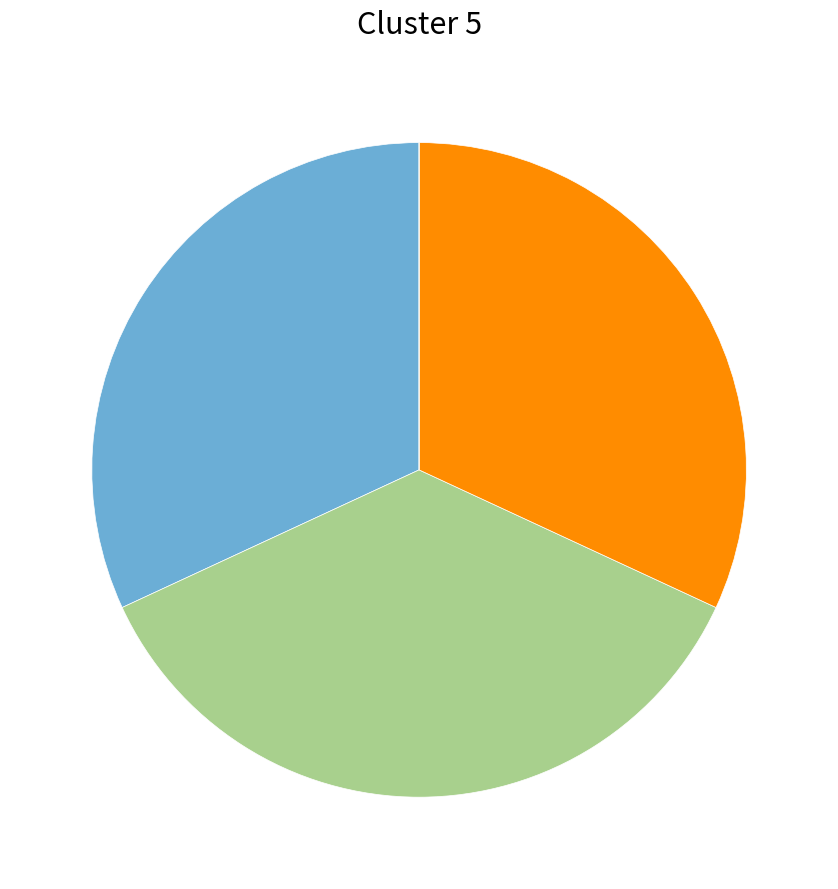

Is there a majority slice in this chart?

No